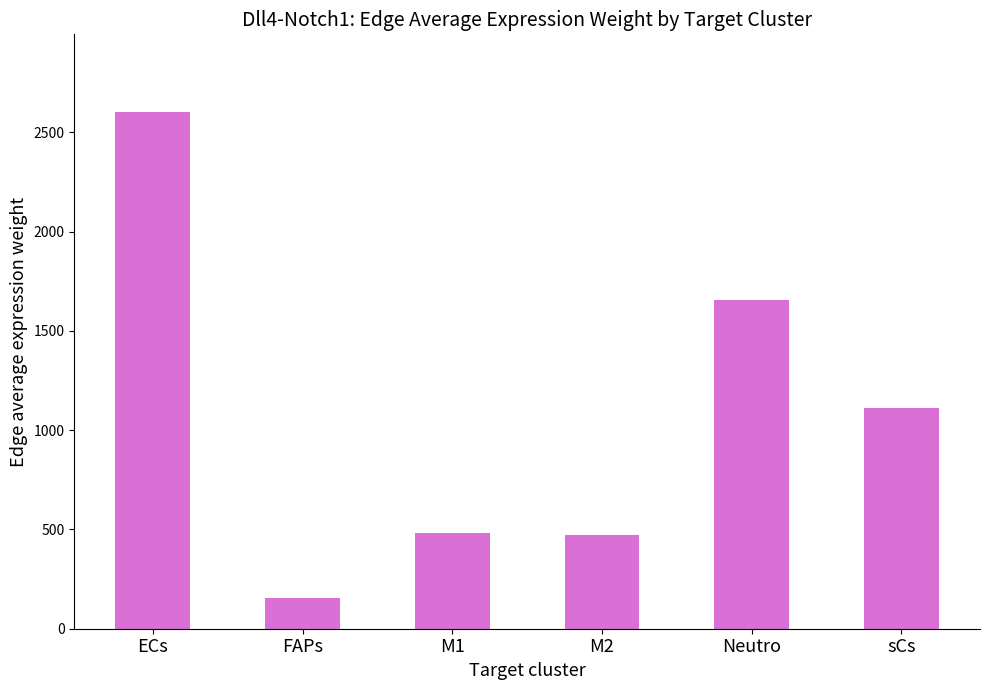

What is the maximum value shown in the chart?

2603.5